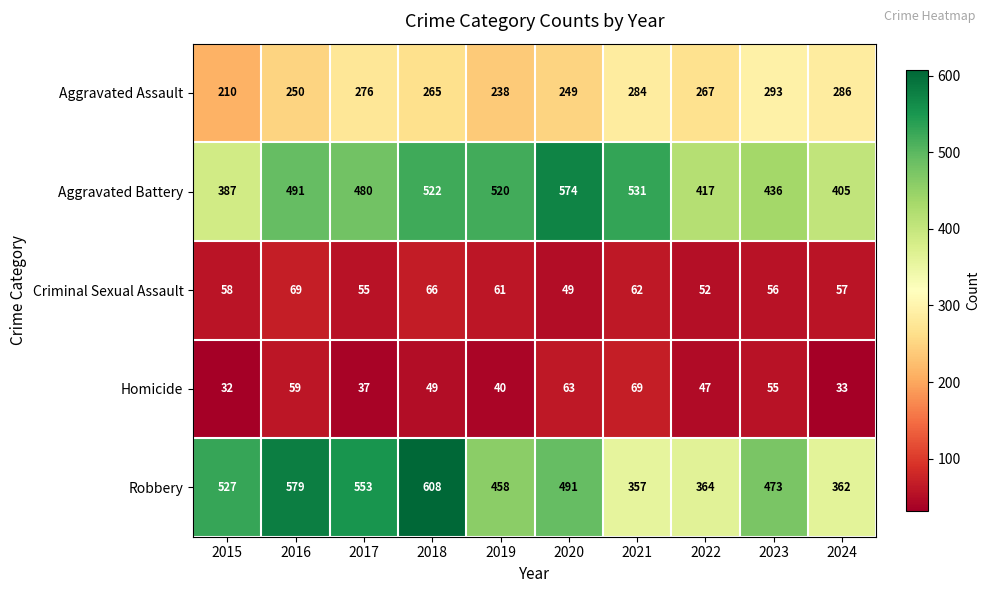

What is the spread (max minus min) of values at 2015?

495